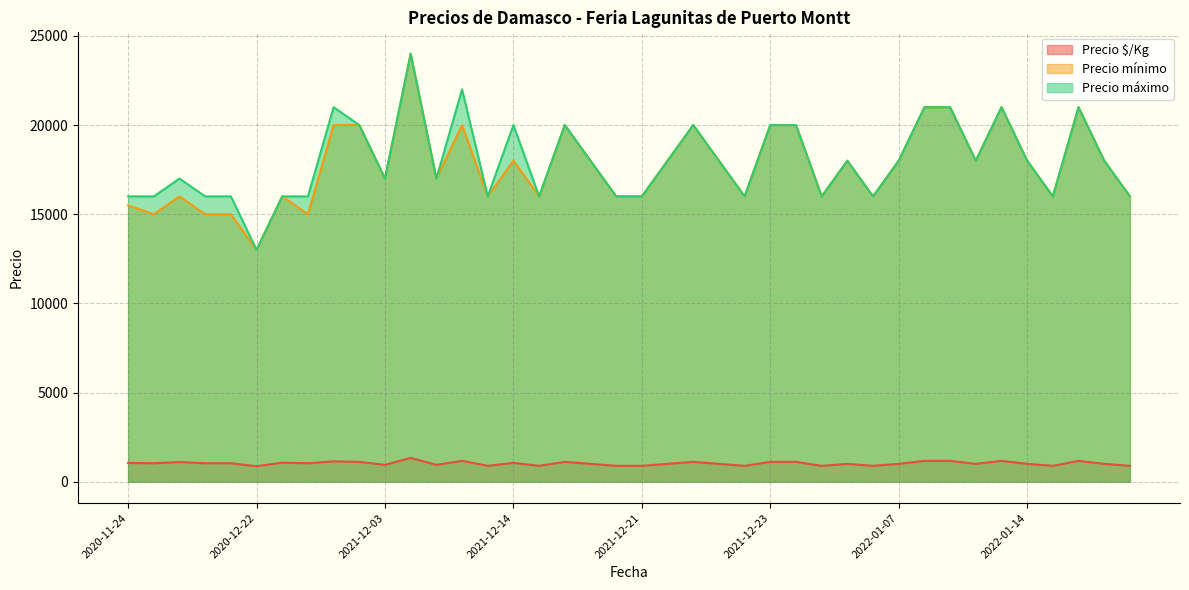

What is the smallest value displayed?

867